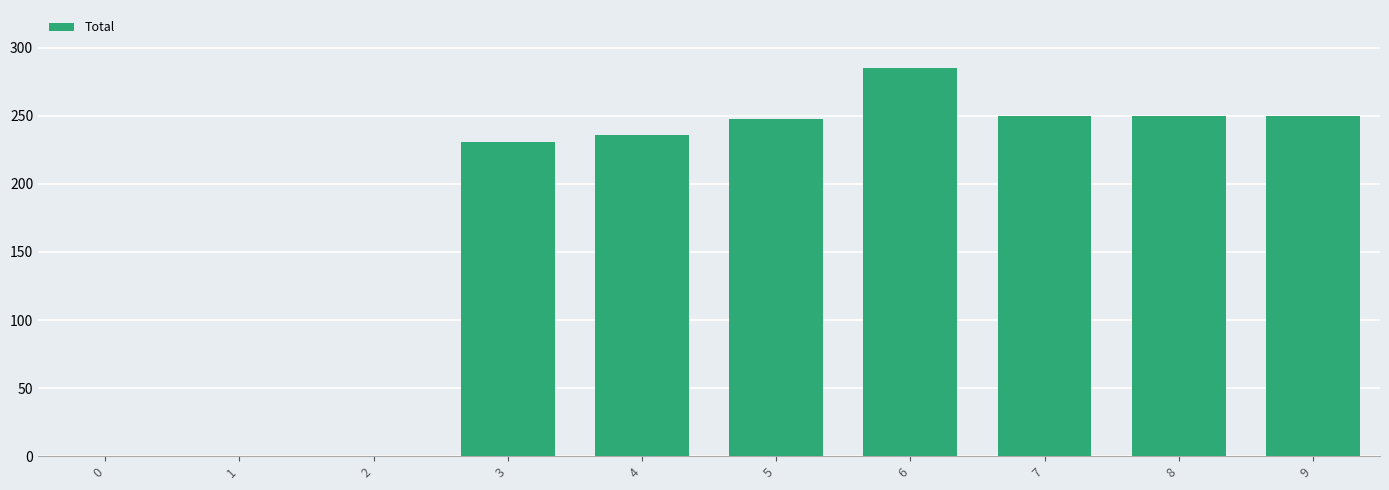

How many distinct data groups are displayed?

1